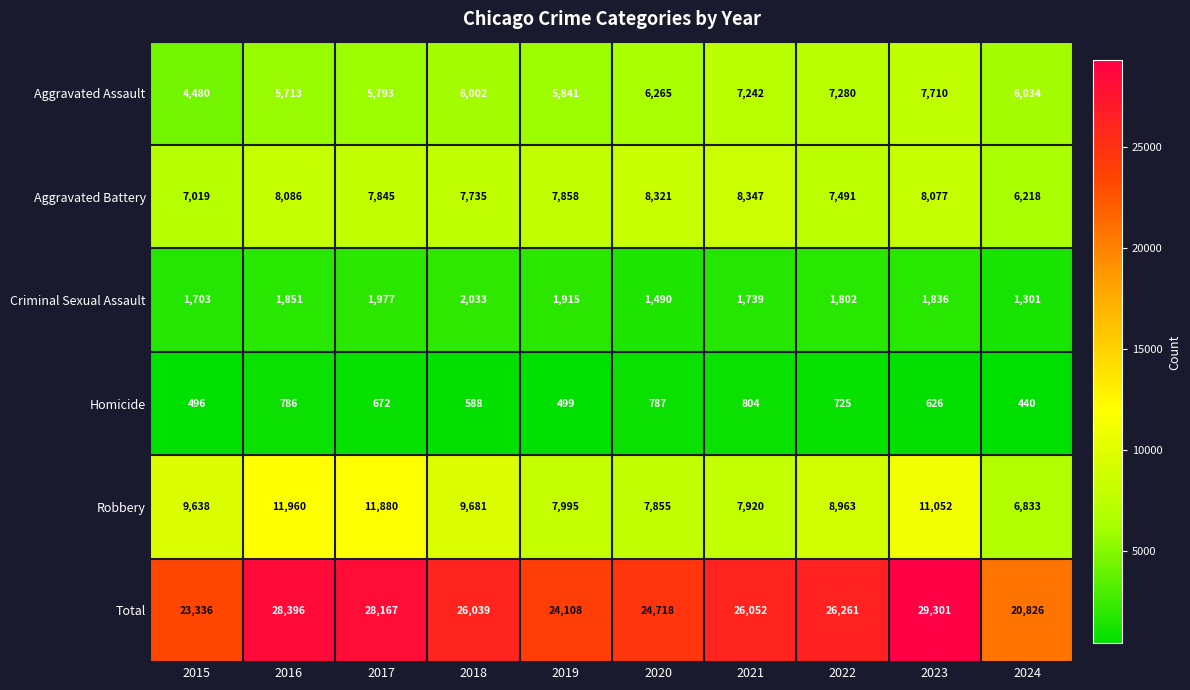

Which series has the largest total across all categories?

Total